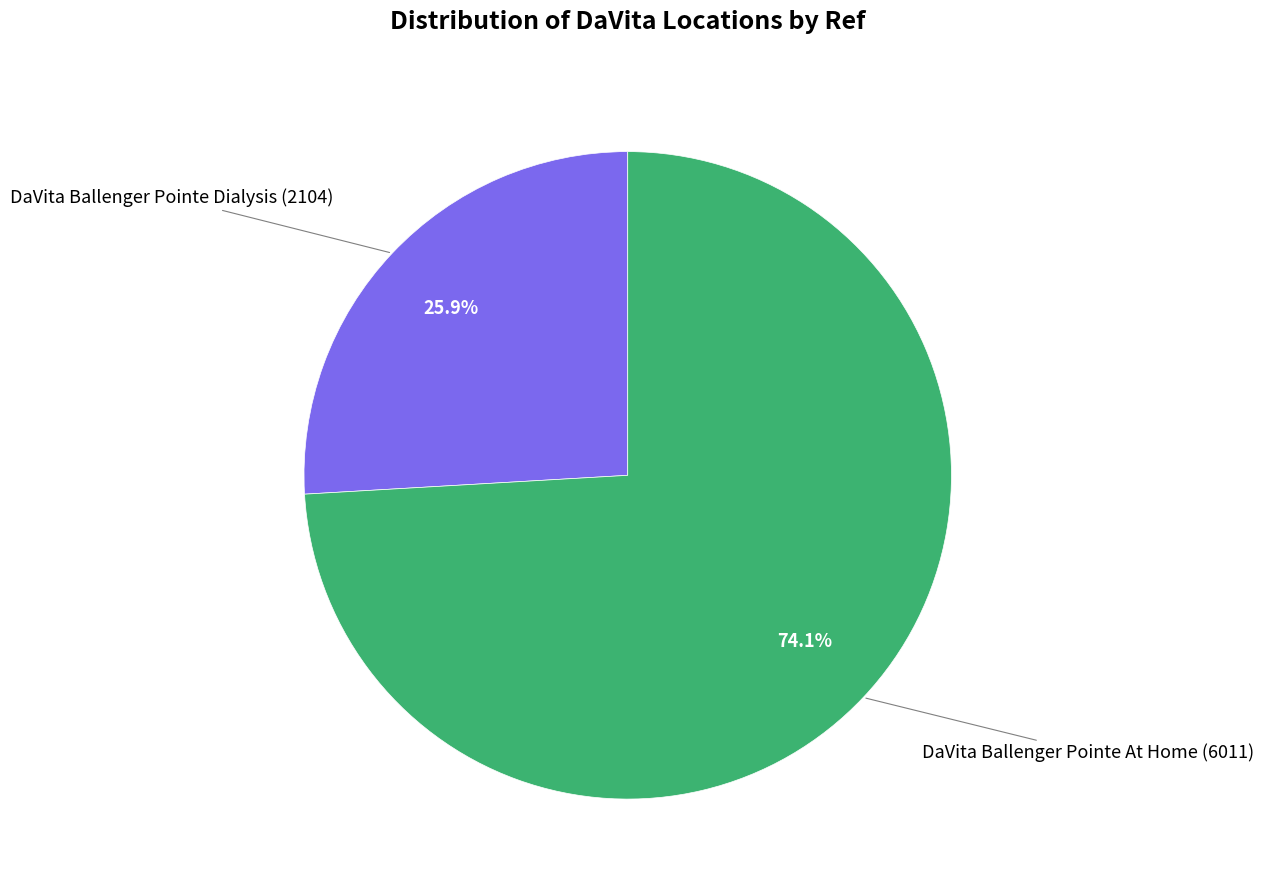

Does any single category account for the majority?

Yes